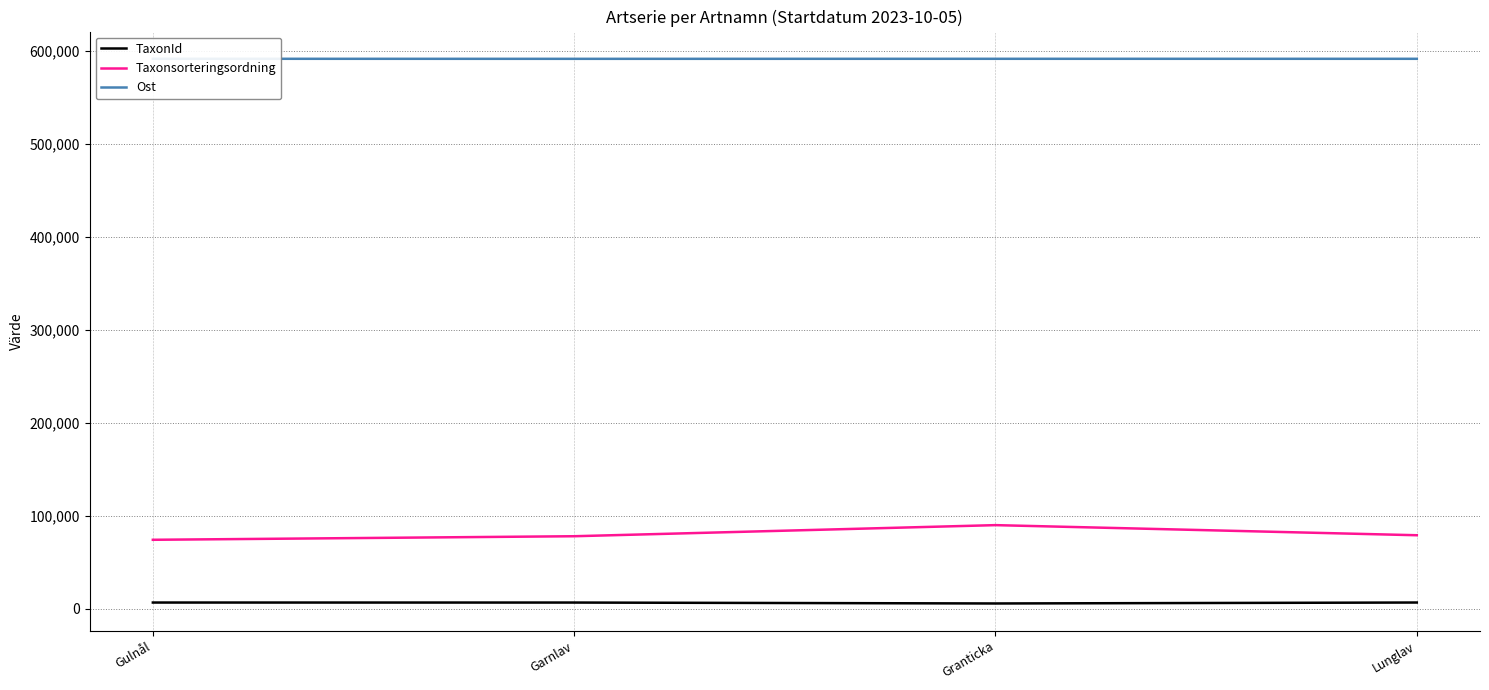

True or false: Taxonsorteringsordning and TaxonId cross at least once.

False